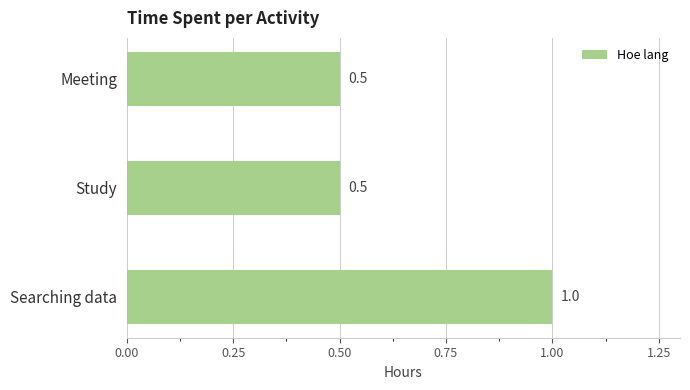

What is the maximum value shown in the chart?

1.0